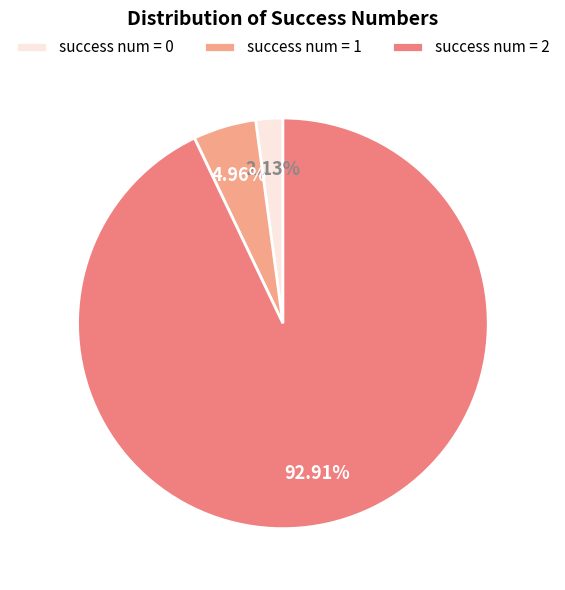

Rank the categories by value from lowest to highest.

success num = 0, success num = 1, success num = 2